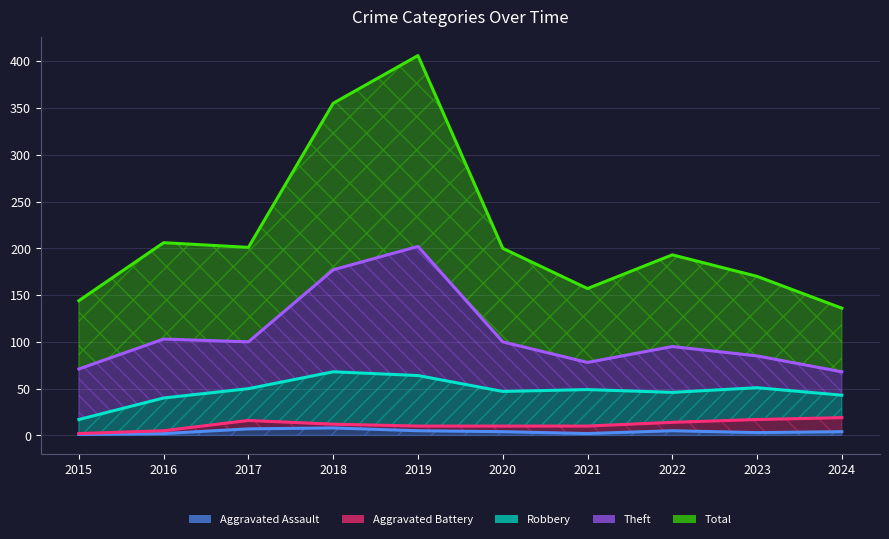

What is the average value of the Robbery series?

36